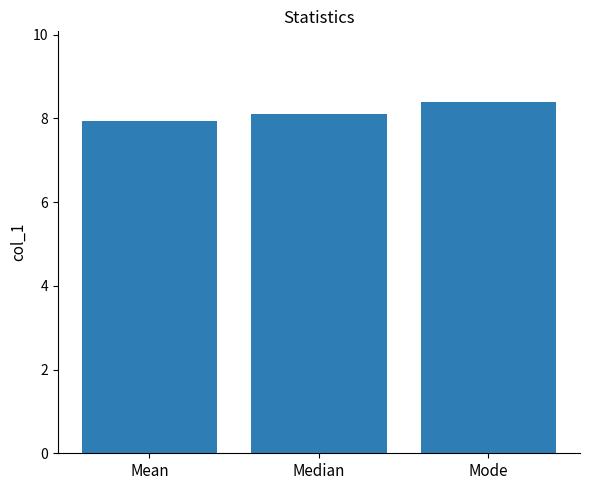

How many values are between 7 and 8?

1